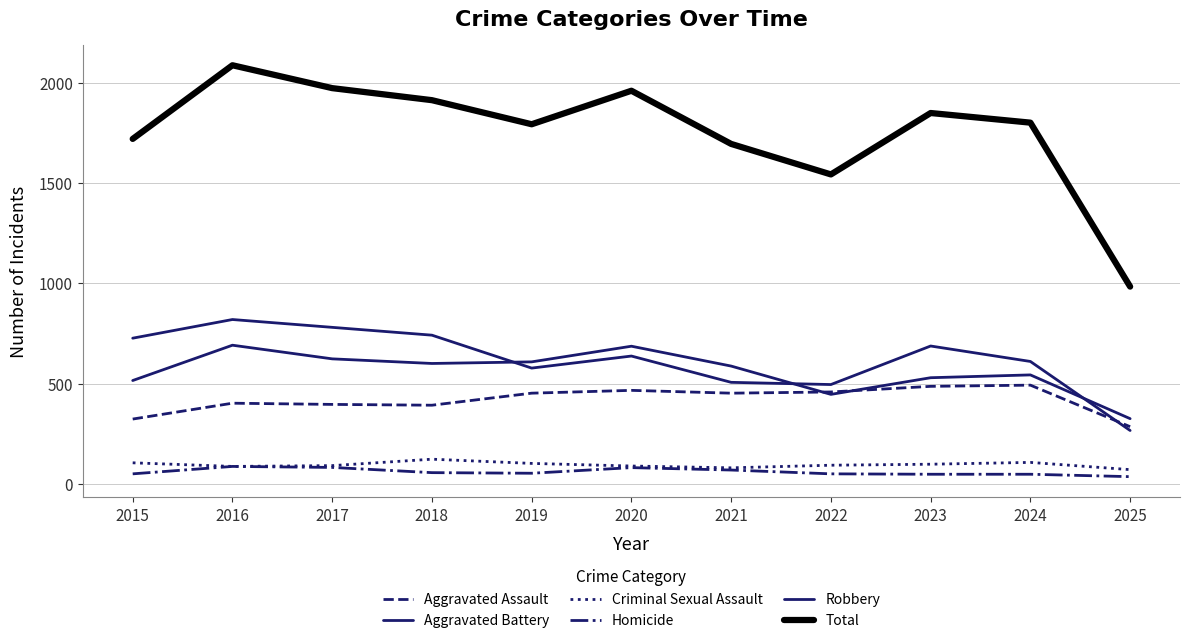

Does the chart display data point markers on the line(s)?

No